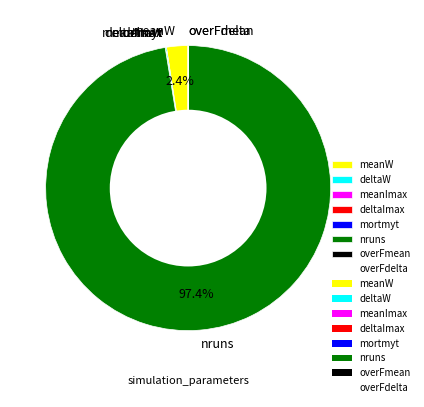

Which slice is the largest?

nruns